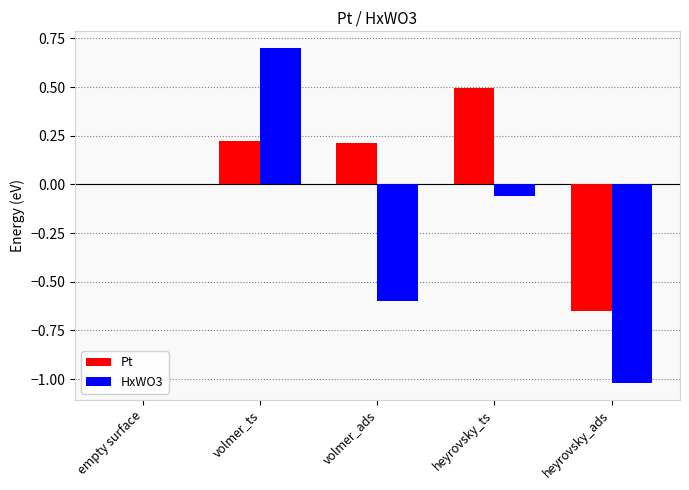

Which series changed the most between volmer_ads and heyrovsky_ts?

HxWO3